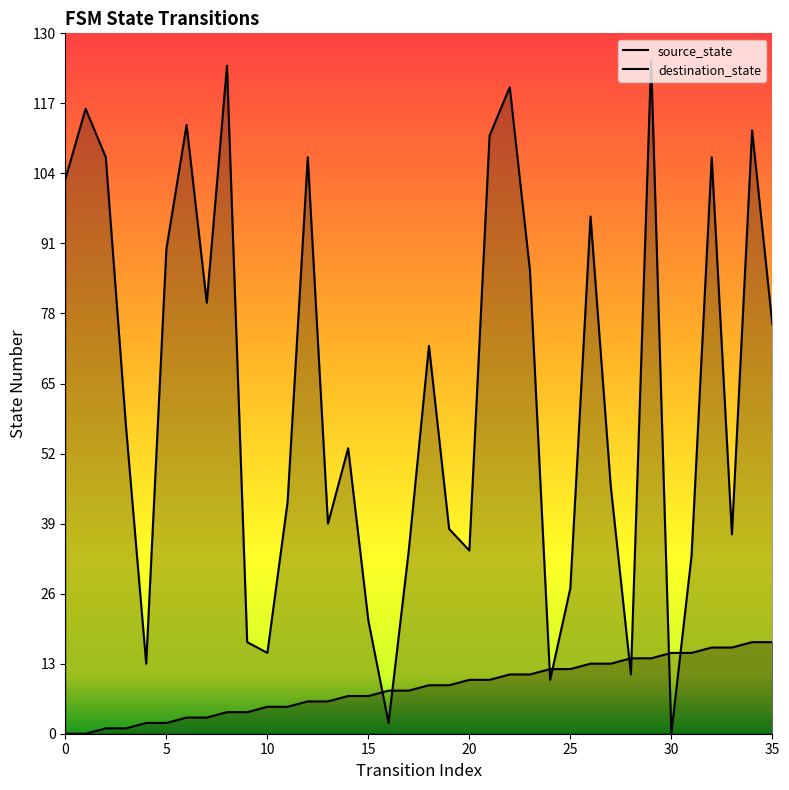

List the series in order of their overall mean, lowest first.

source_state, destination_state